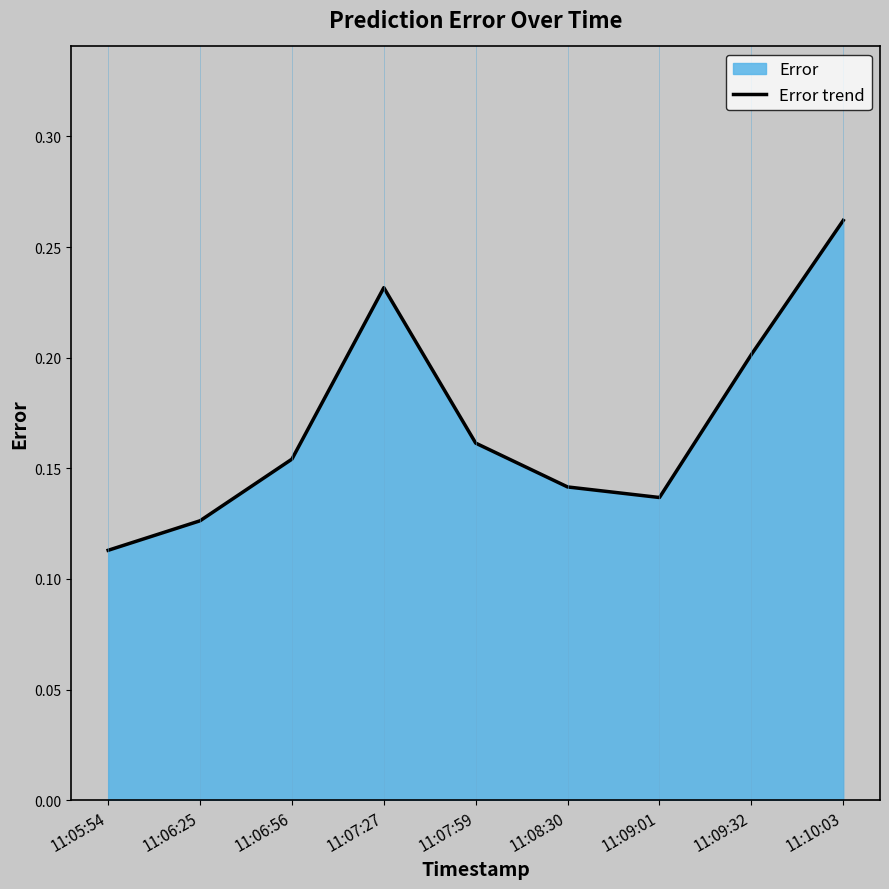

Which category has the lowest value across all series?

11:05:54